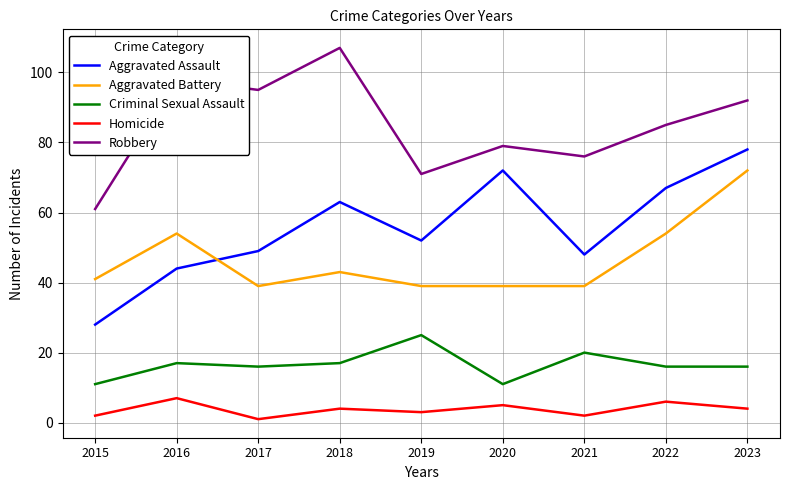

Does the chart have visible grid lines?

Yes